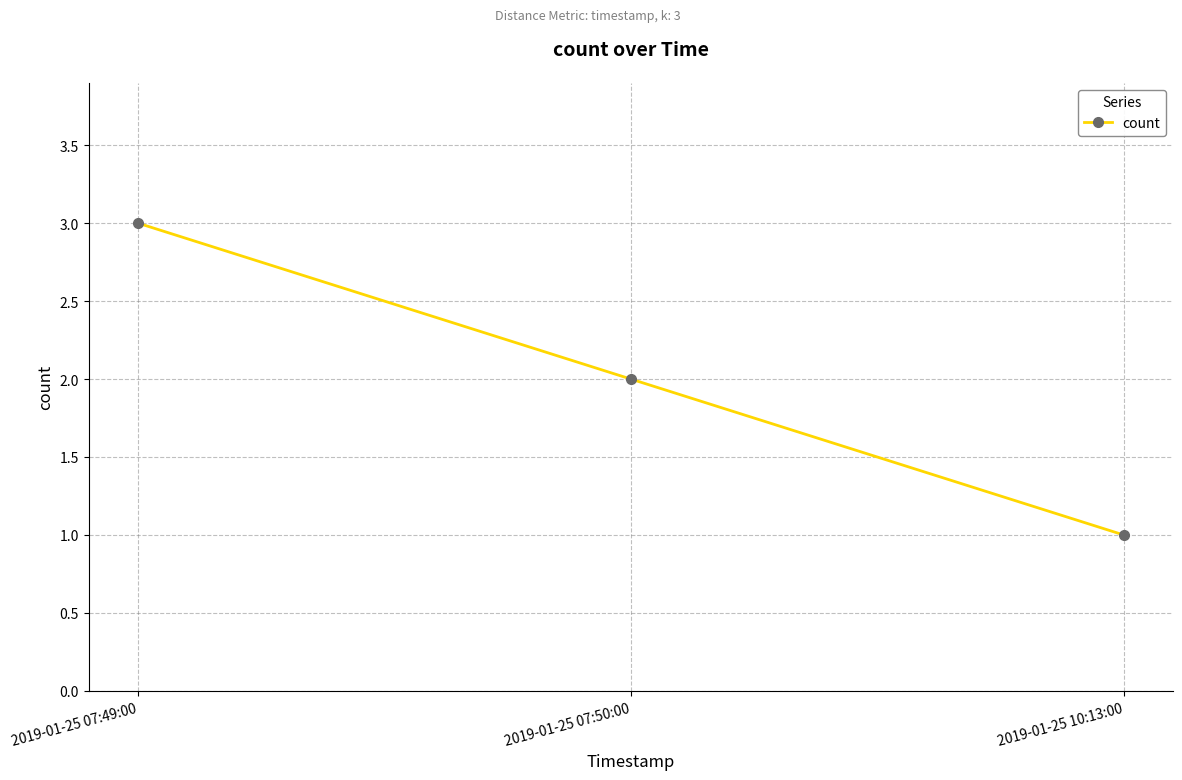

What is the approximate value at 2019-01-25 07:49:00?

3